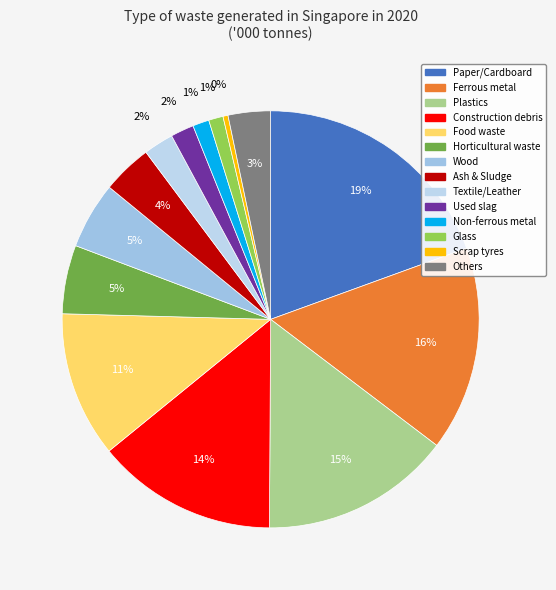

Does any single category account for the majority?

No